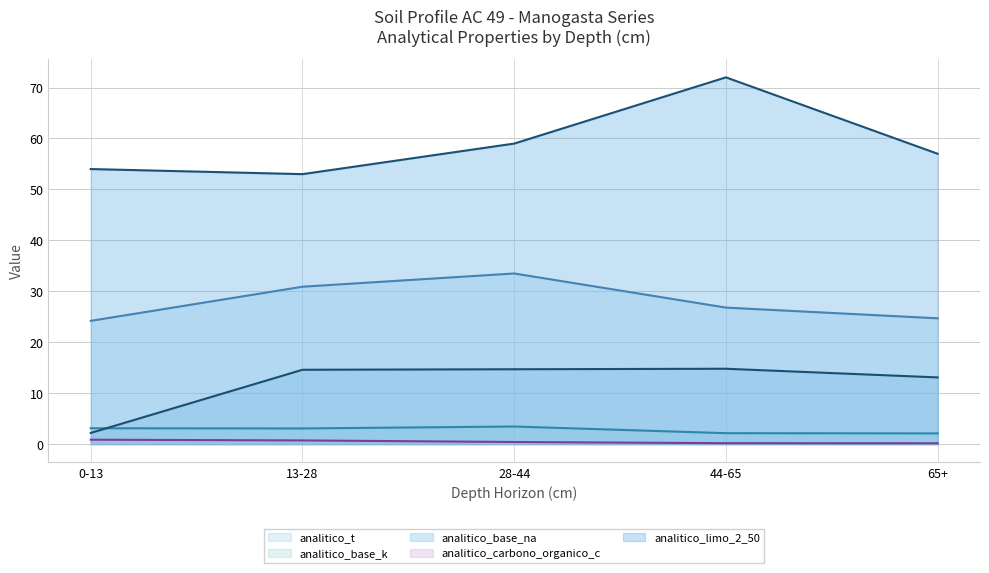

Which category has the lowest value in the analitico_limo_2_50 series?

13-28